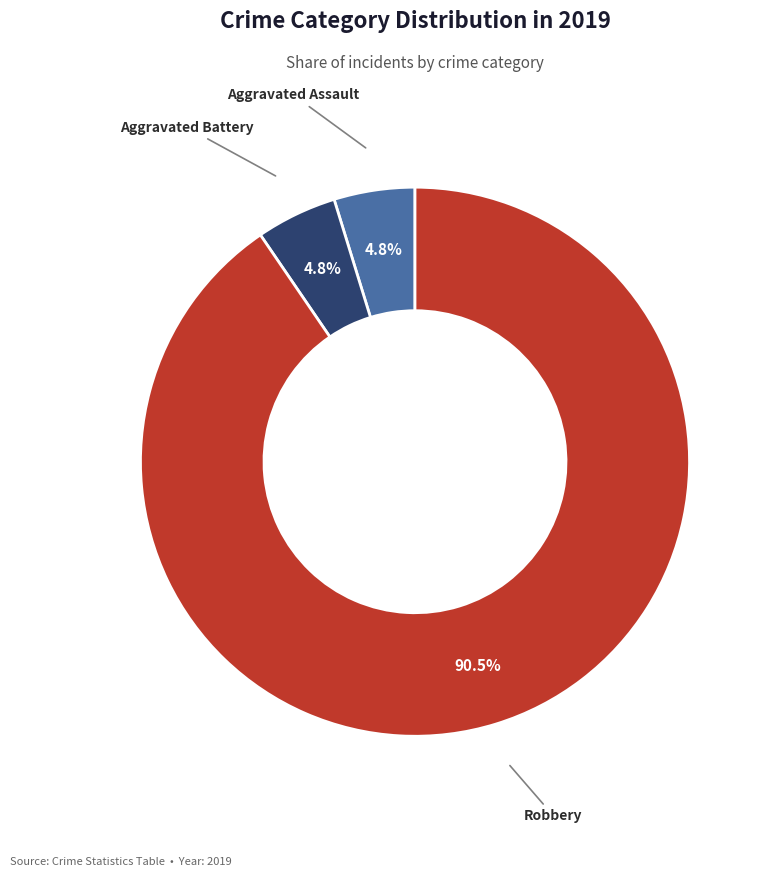

How many slices are in this pie chart?

3